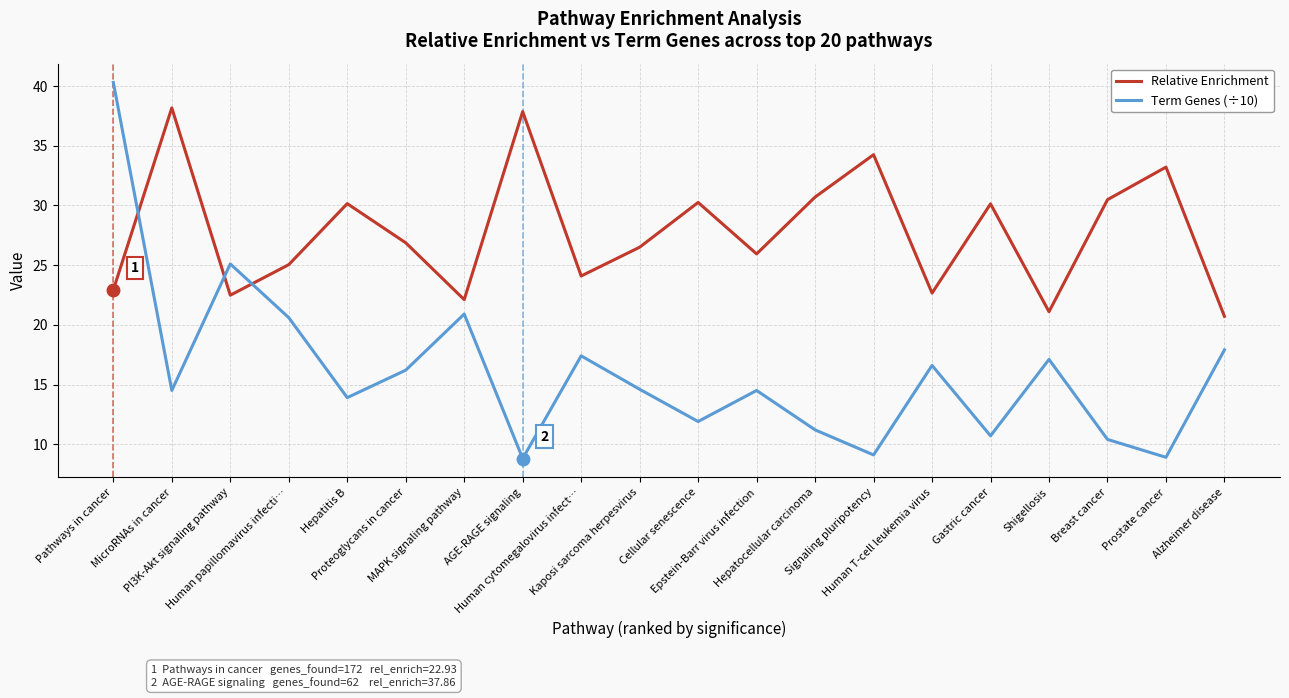

What is the sum of the Relative Enrichment values at MAPK signaling pathway and Signaling pluripotency?

56.4